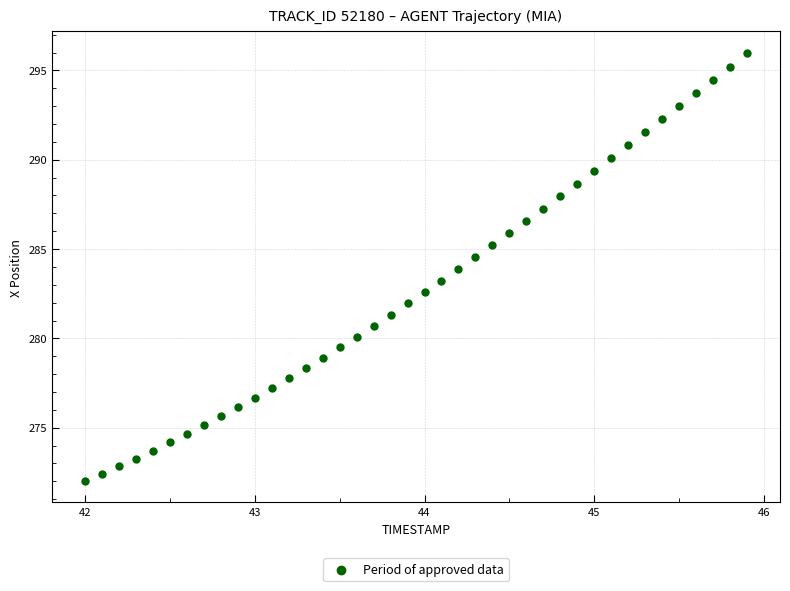

What is the range of Y values (max minus min)?

24.0